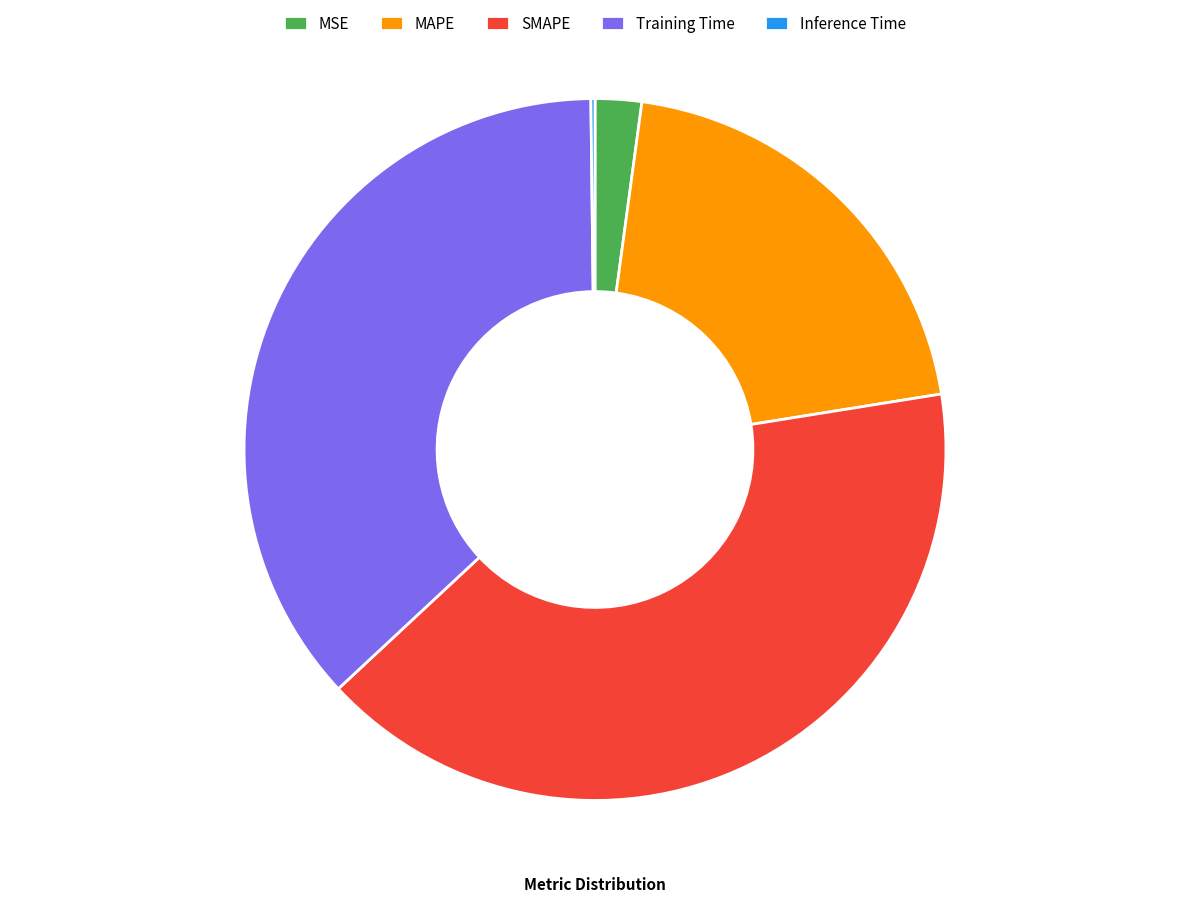

Combined, do SMAPE and MSE account for over 50%?

No